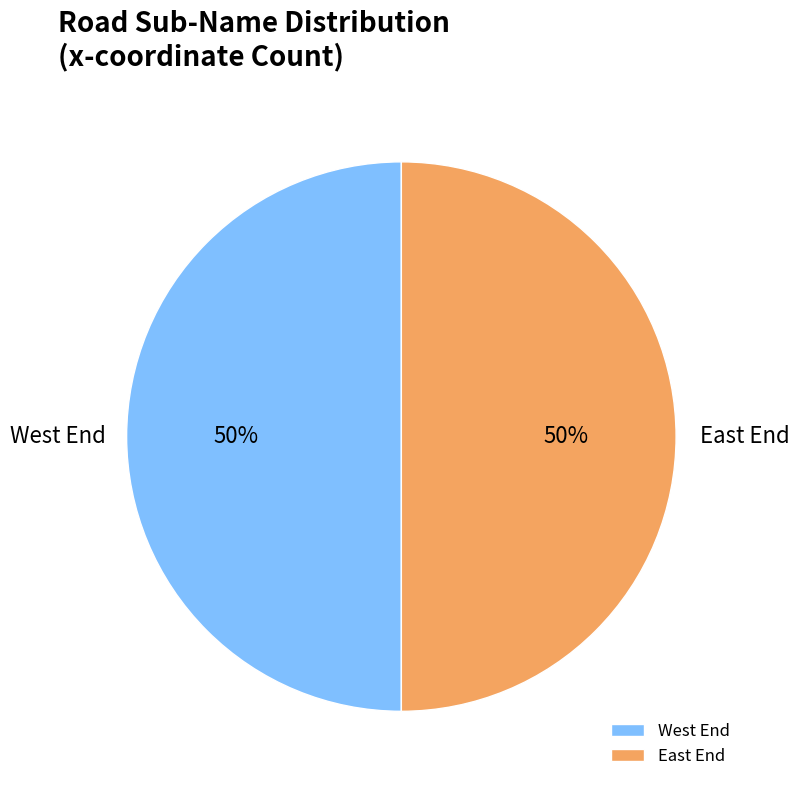

Combined, do East End and West End account for over 50%?

Yes